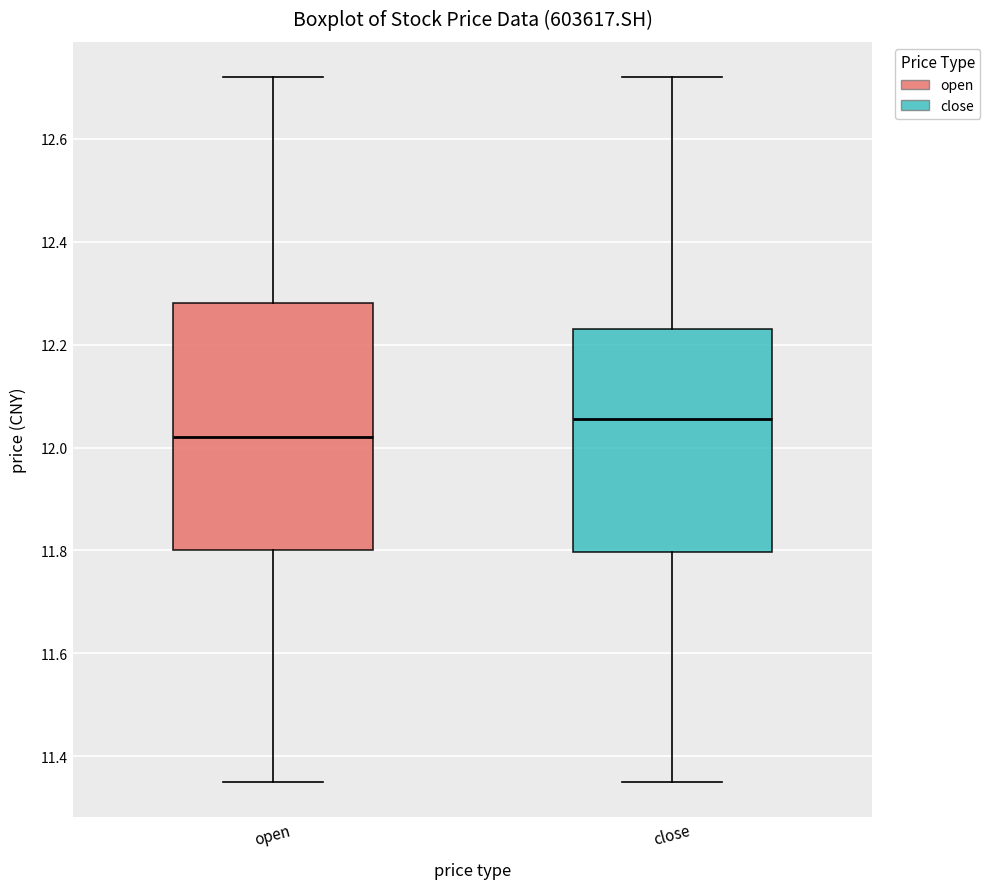

Reading left to right, transcribe this box plot: for each box, give where its median line is, the range the box spans, and where its two whiskers end, as read against the y-axis. The values are not printed on the chart, so give them approximately, as read against the axis.

open: median 12.02, box 11.80 to 12.28, whiskers 11.36 to 12.72
close: median 12.06, box 11.80 to 12.24, whiskers 11.36 to 12.72